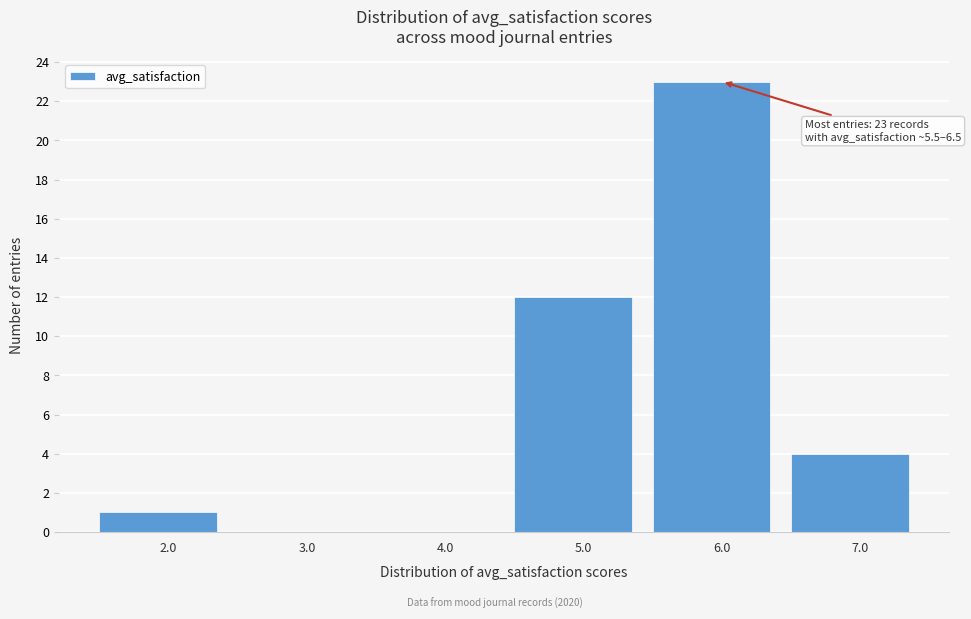

Which range on the x-axis has the tallest bar?

5.5 to 6.5